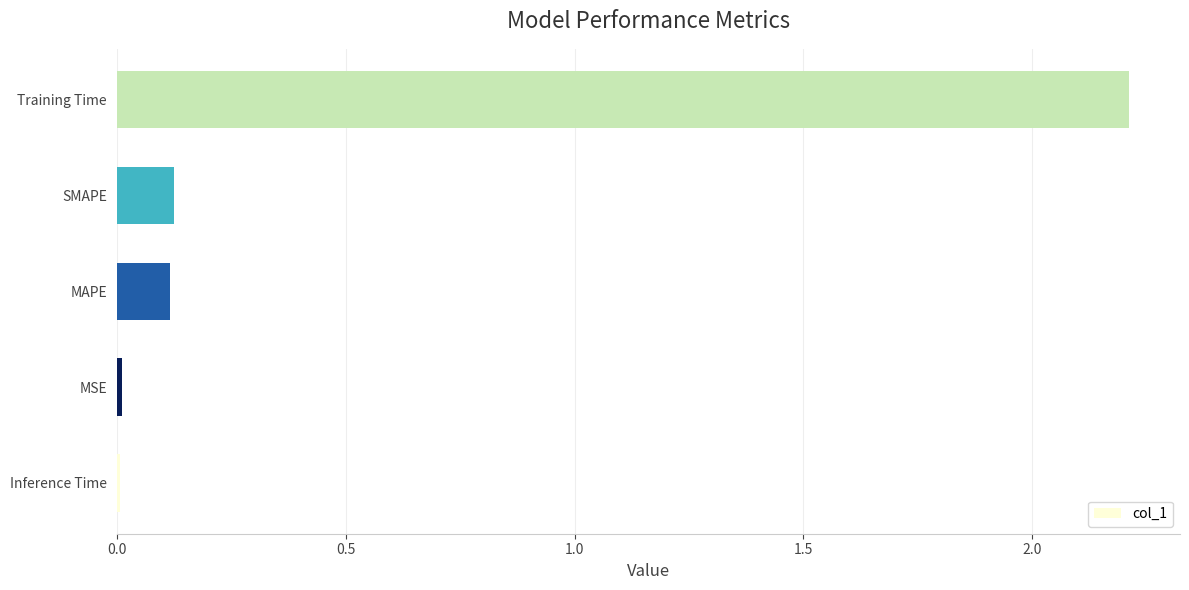

Which label corresponds to the largest value in the chart?

Training Time